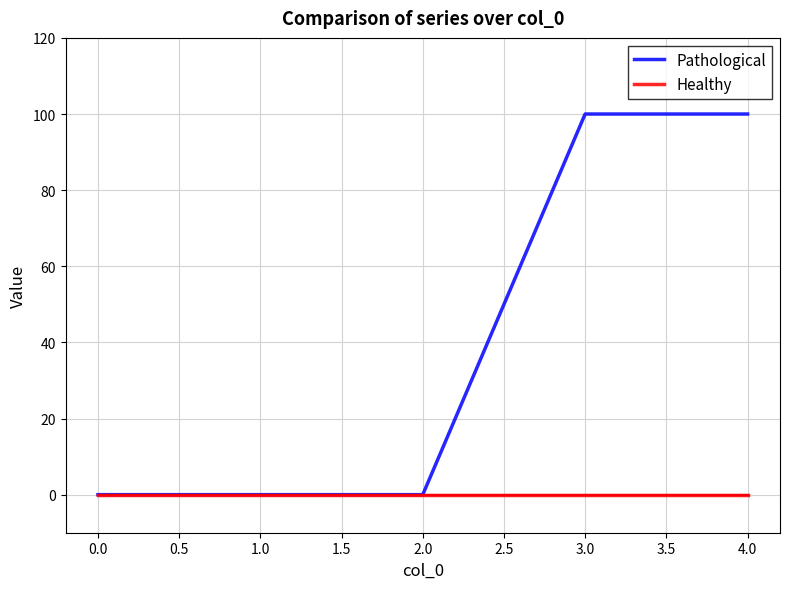

The value of Pathological at 2.0 is 0. True or false?

True